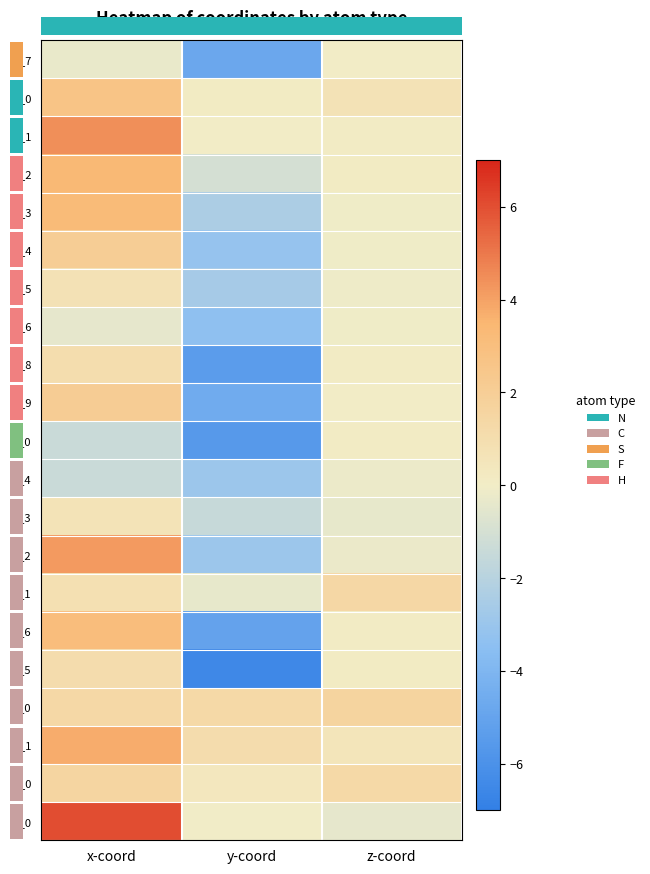

Is it true that H_2 equals -0.9 at y-coord?

False